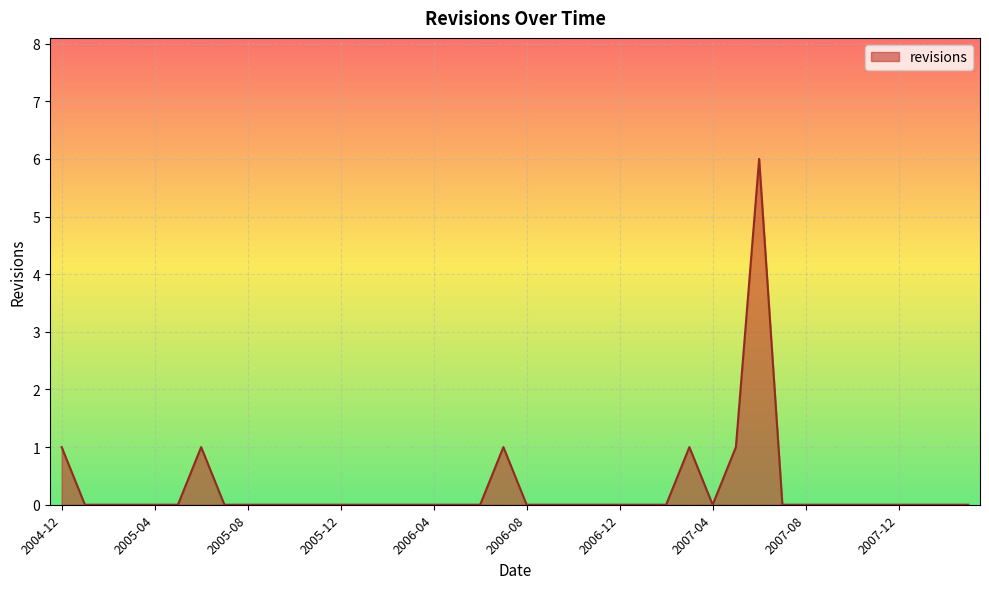

What is the greatest value displayed?

6